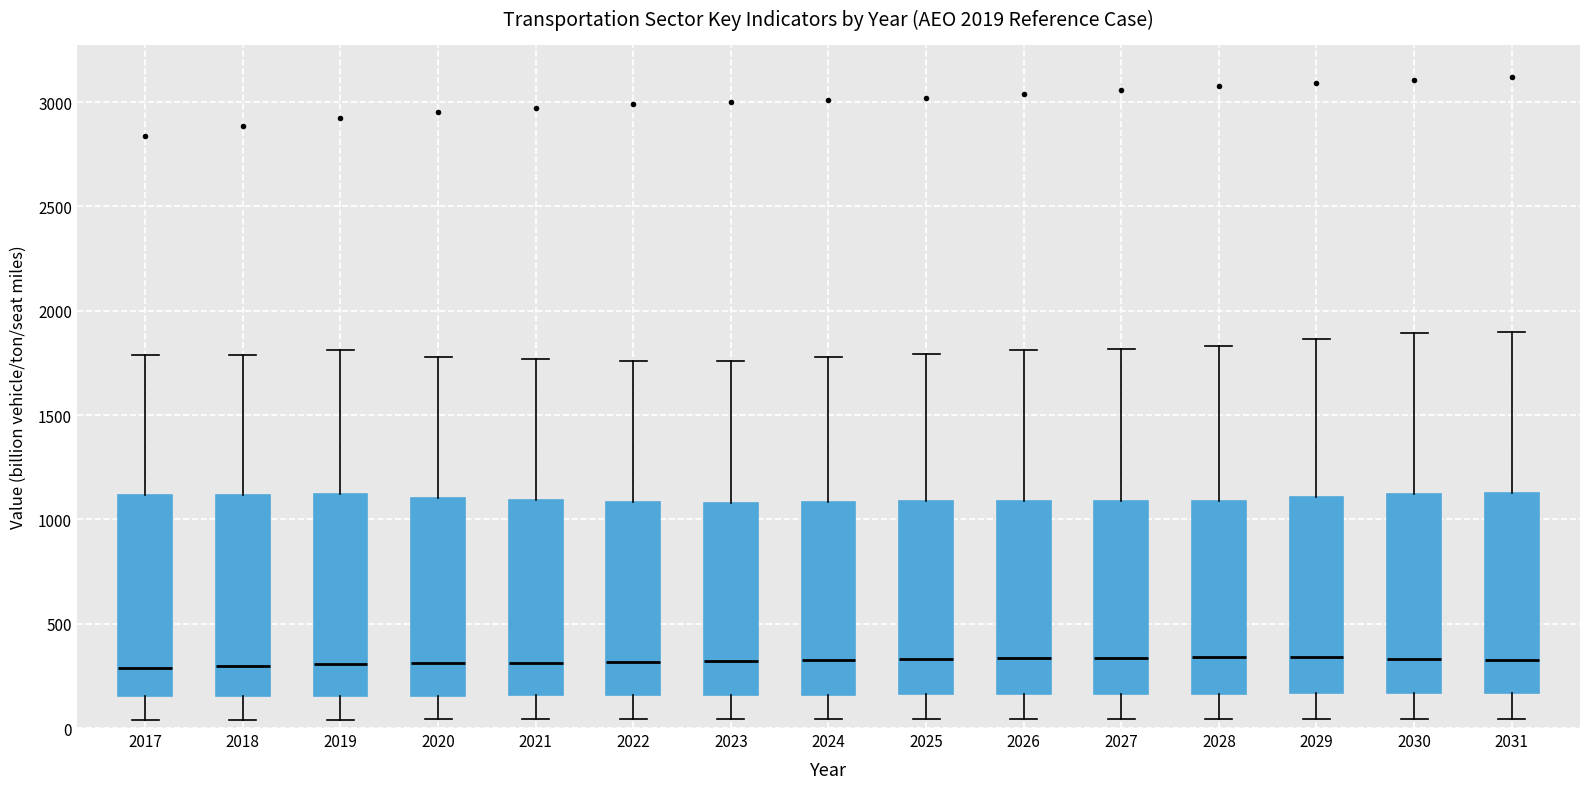

Reading left to right, read every box against the y-axis: the position of its median line, the range the box covers, and the ends of its whiskers. The values are not printed on the chart, so give them approximately, as read against the axis.

2017: median 300, box 150 to 1100, whiskers 50 to 1800
2018: median 300, box 150 to 1100, whiskers 50 to 1800
2019: median 300, box 150 to 1100, whiskers 50 to 1800
2020: median 300, box 150 to 1100, whiskers 50 to 1800
2021: median 300, box 150 to 1100, whiskers 50 to 1750
2022: median 300, box 150 to 1100, whiskers 50 to 1750
2023: median 300, box 150 to 1100, whiskers 50 to 1750
2024: median 300, box 150 to 1100, whiskers 50 to 1800
2025: median 350, box 150 to 1100, whiskers 50 to 1800
2026: median 350, box 150 to 1100, whiskers 50 to 1800
2027: median 350, box 150 to 1100, whiskers 50 to 1800
2028: median 350, box 150 to 1100, whiskers 50 to 1850
2029: median 350, box 150 to 1100, whiskers 50 to 1850
2030: median 350, box 150 to 1100, whiskers 50 to 1900
2031: median 300, box 150 to 1150, whiskers 50 to 1900